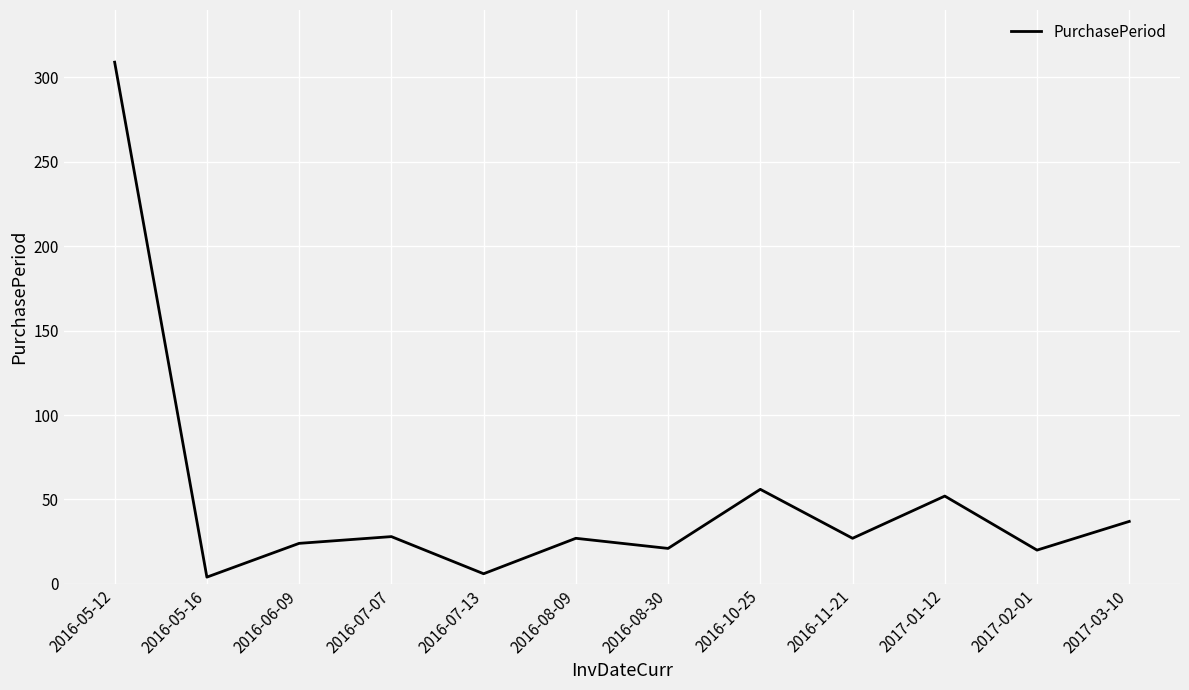

Between 2017-01-12 and 2017-03-10, which is larger?

2017-01-12